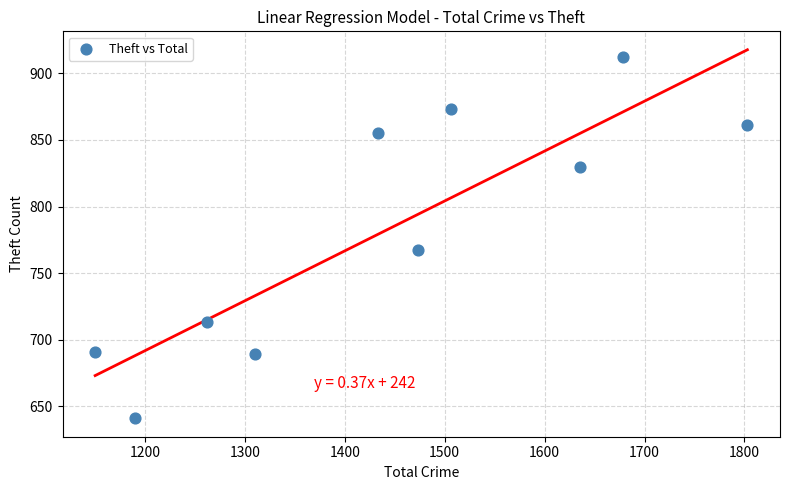

What is the range of Y values (max minus min)?

271